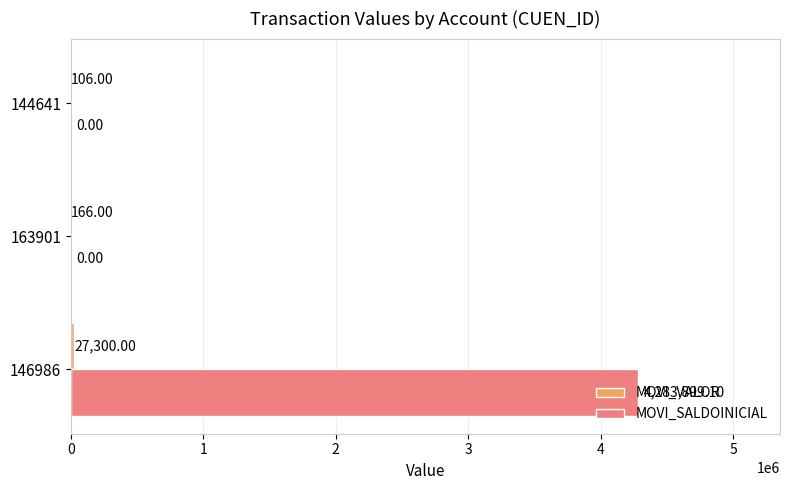

What is the sum of all MOVI_SALDOINICIAL values?

4283899.1